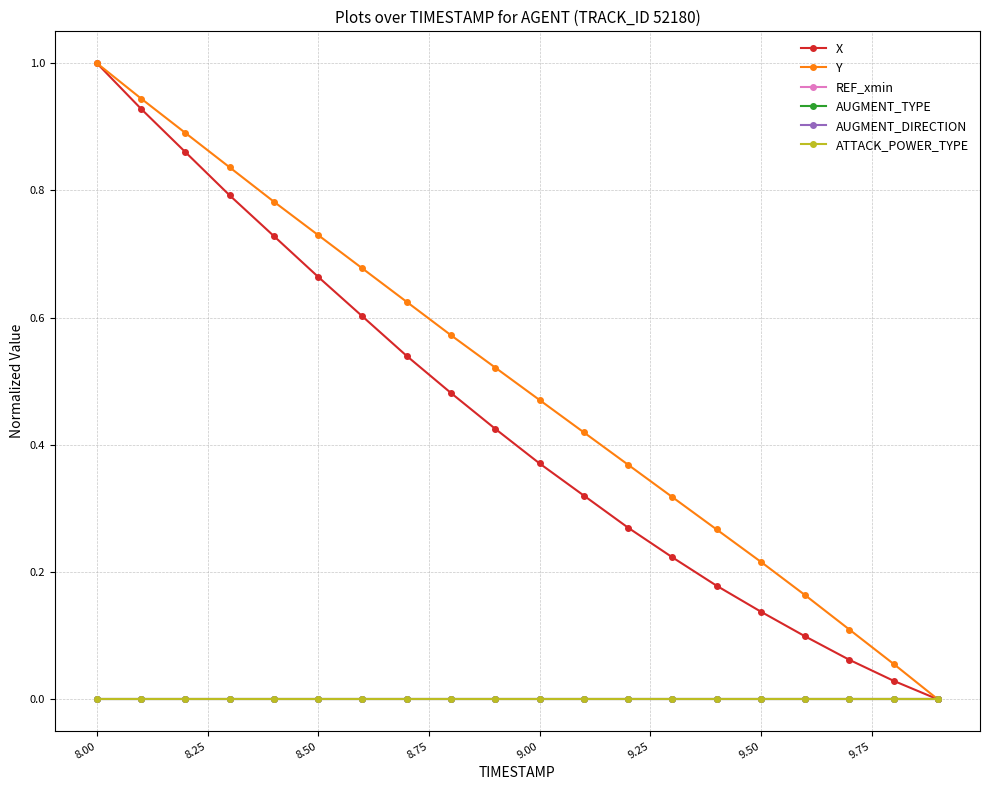

What is the difference between the second highest and second lowest values in the Y series?

0.9